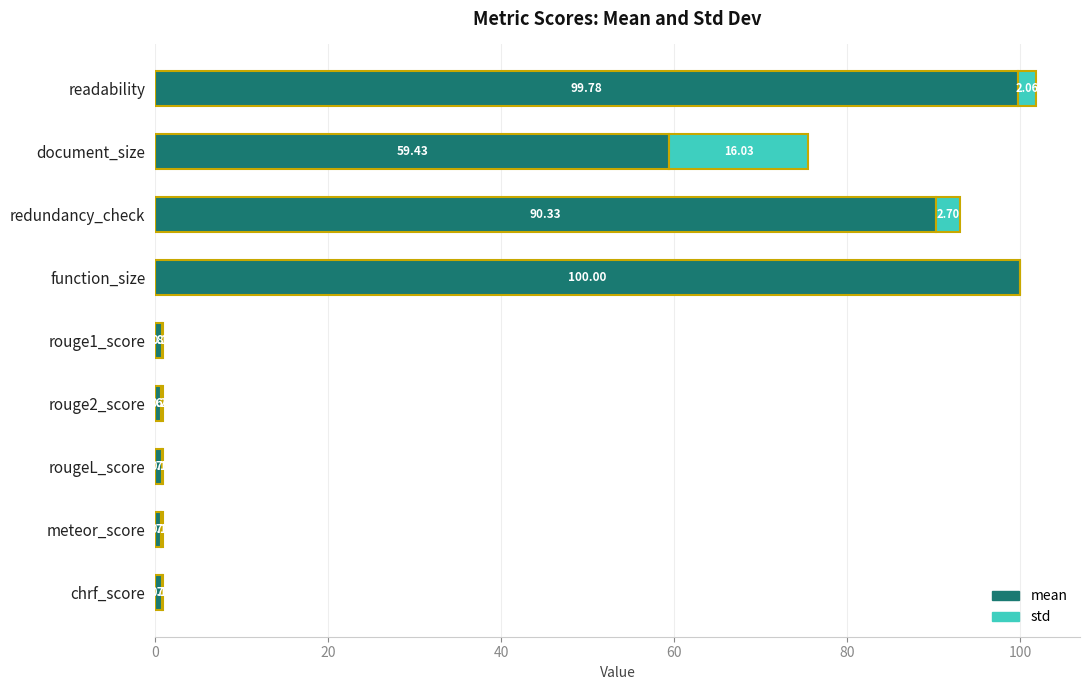

What is the total value across all series at rougeL_score?

0.9